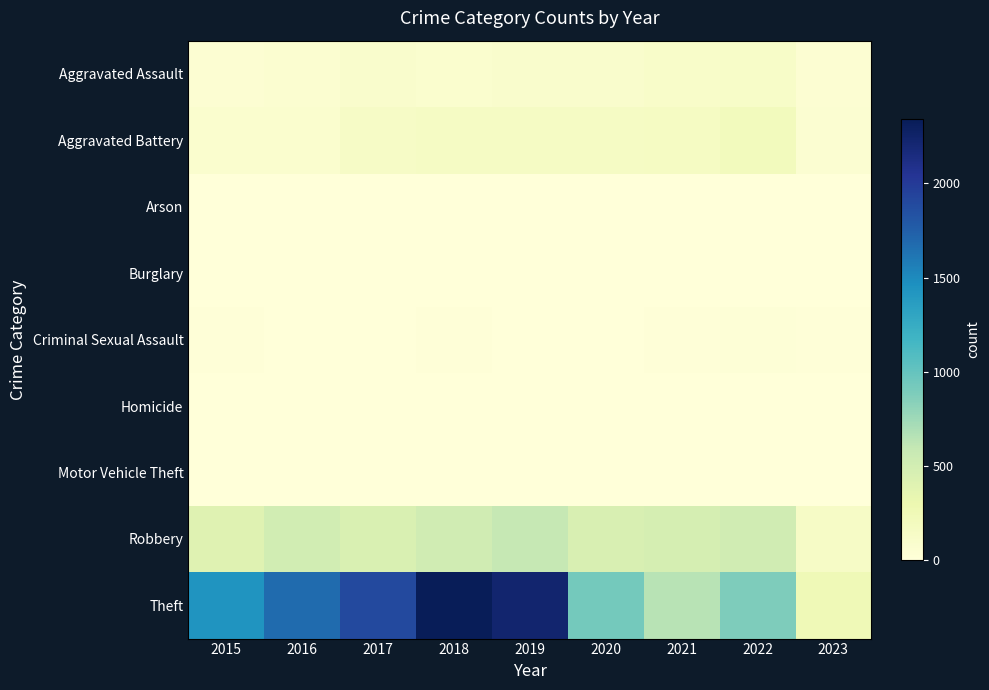

Which has a higher value, 2018 or 2016?

2018